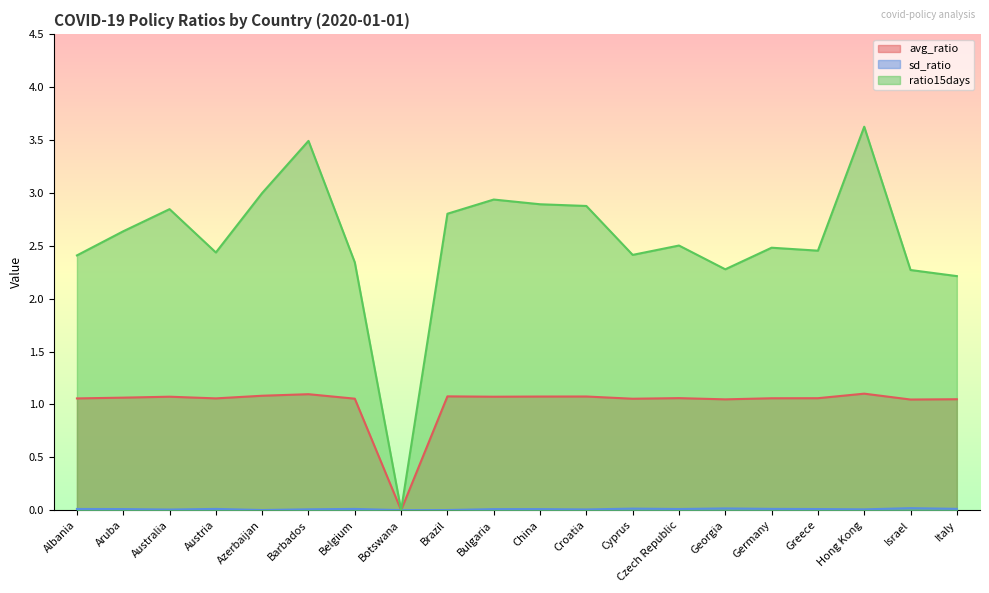

True or false: sd_ratio and ratio15days intersect in this chart.

False